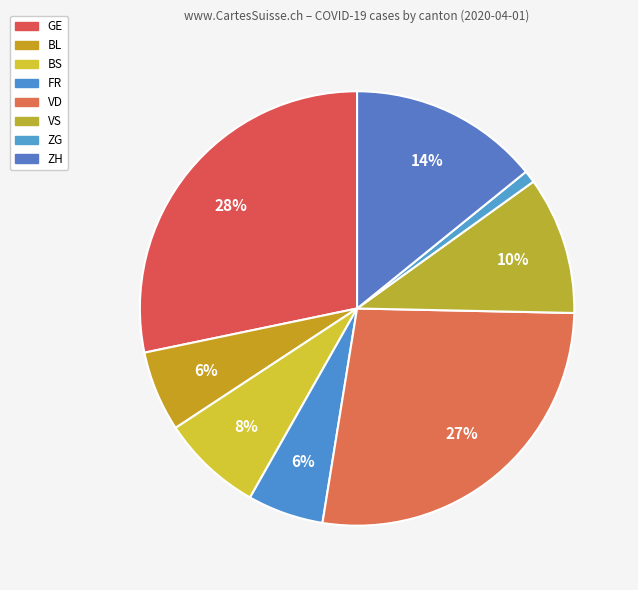

What percentage is the VS slice, to the nearest percent?

10%